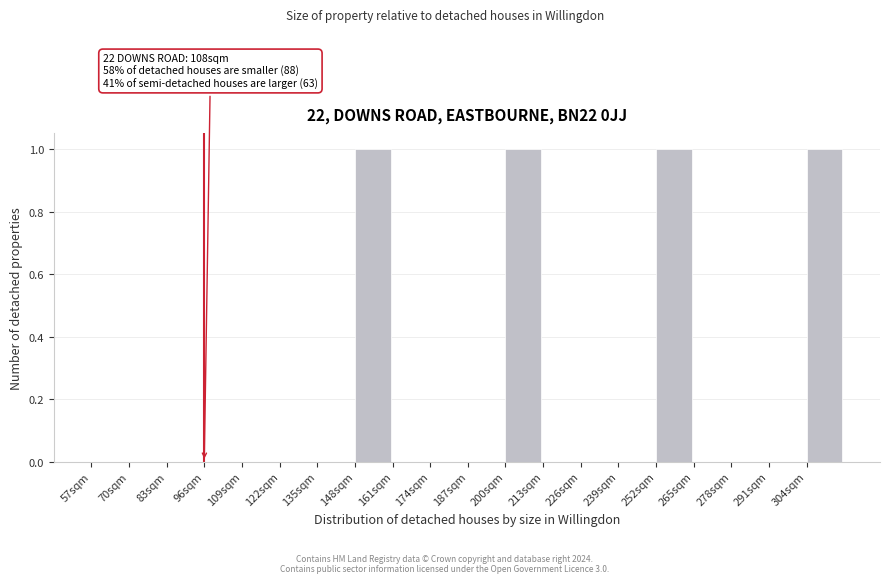

Reading right to left, transcribe all the data shown in this chart.

304sqm=1	291sqm=0	278sqm=0	265sqm=0	252sqm=1	239sqm=0	226sqm=0	213sqm=0	200sqm=1	187sqm=0	174sqm=0	161sqm=0	148sqm=1	135sqm=0	122sqm=0	109sqm=0	96sqm=0	83sqm=0	70sqm=0	57sqm=0